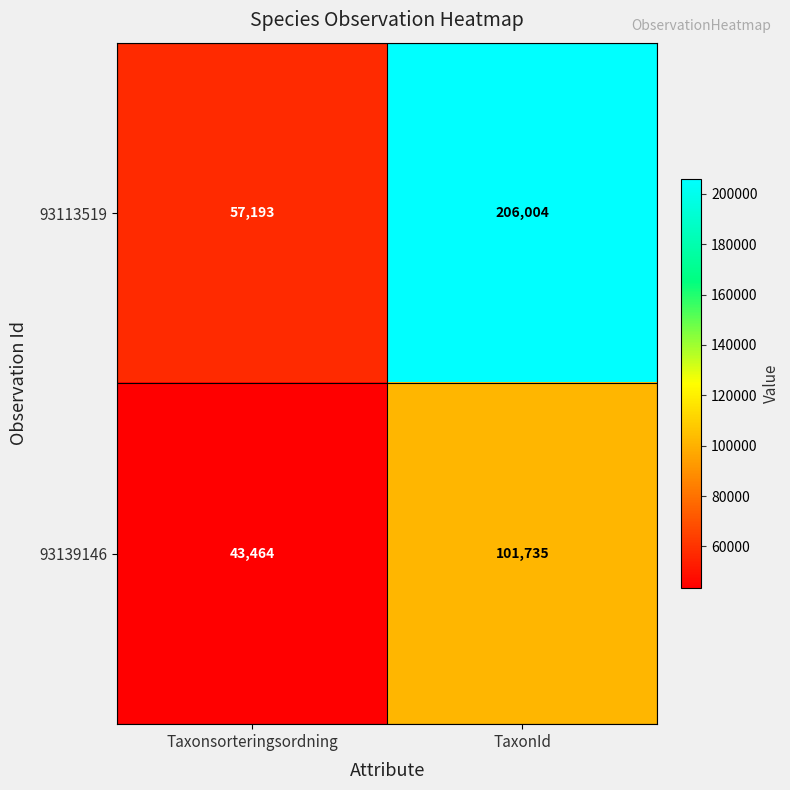

Which series has the largest total across all categories?

93113519